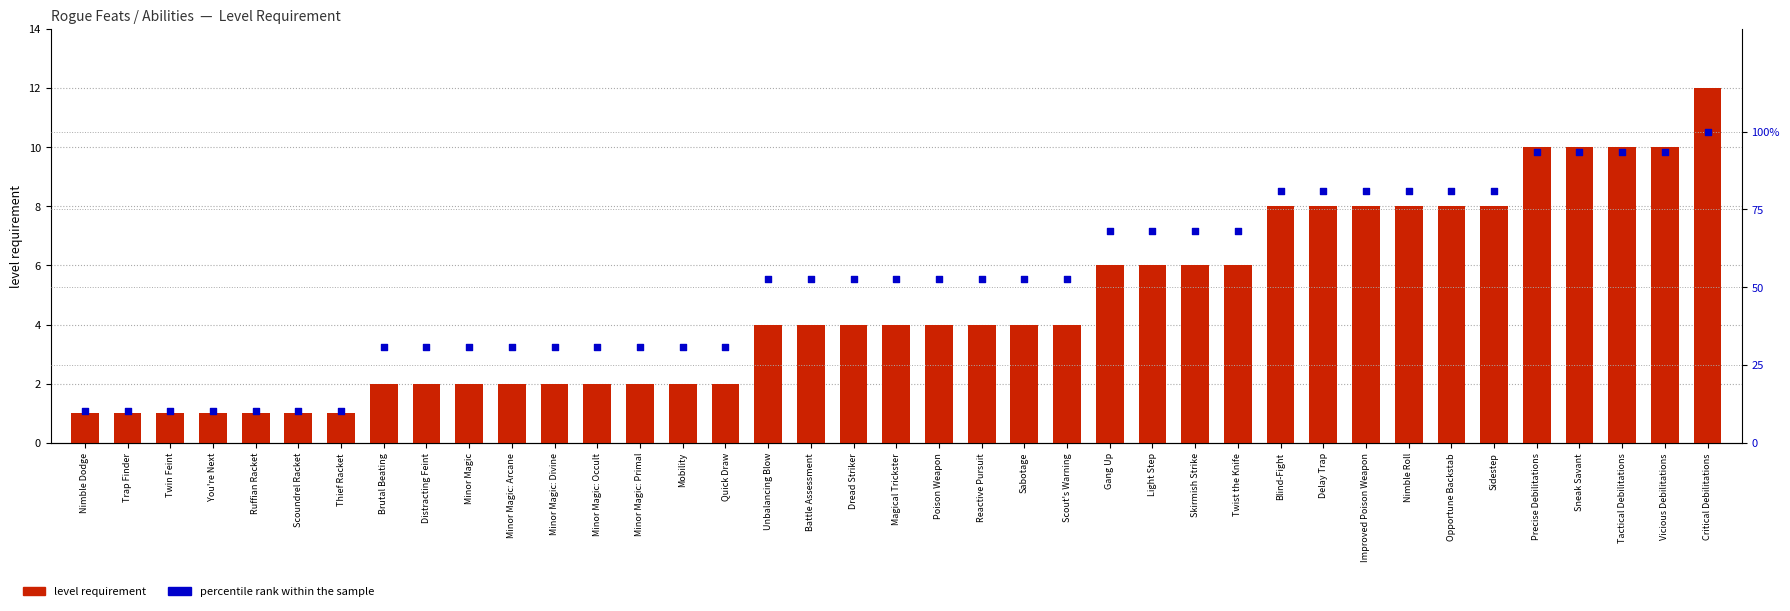

Which series reaches the minimum Y coordinate?

level requirement